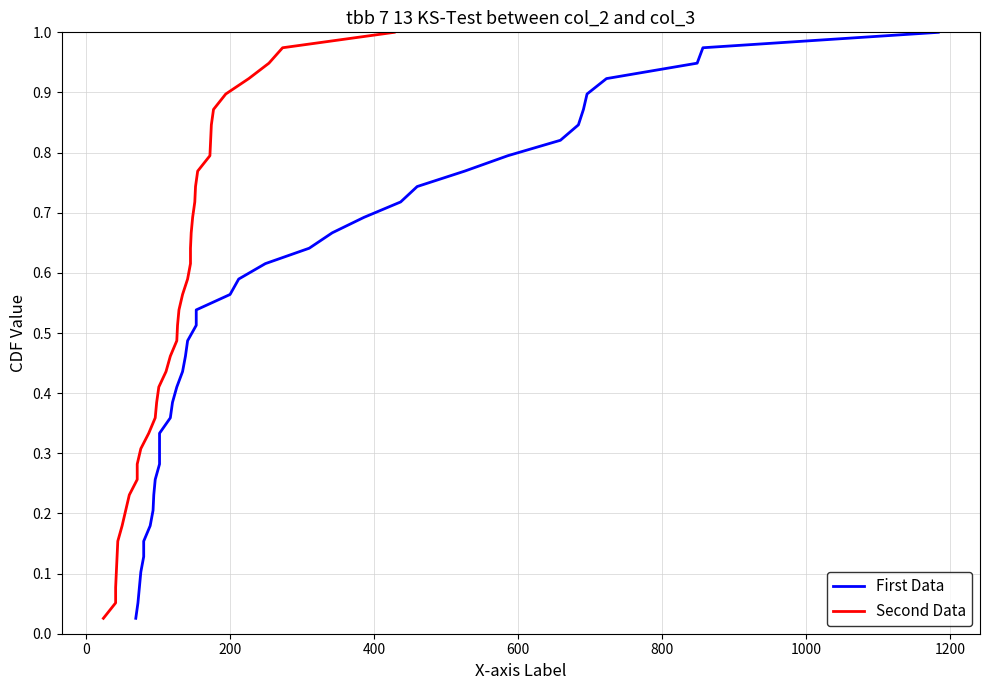

What is the difference between the second highest and minimum values in the Second Data series?

0.9